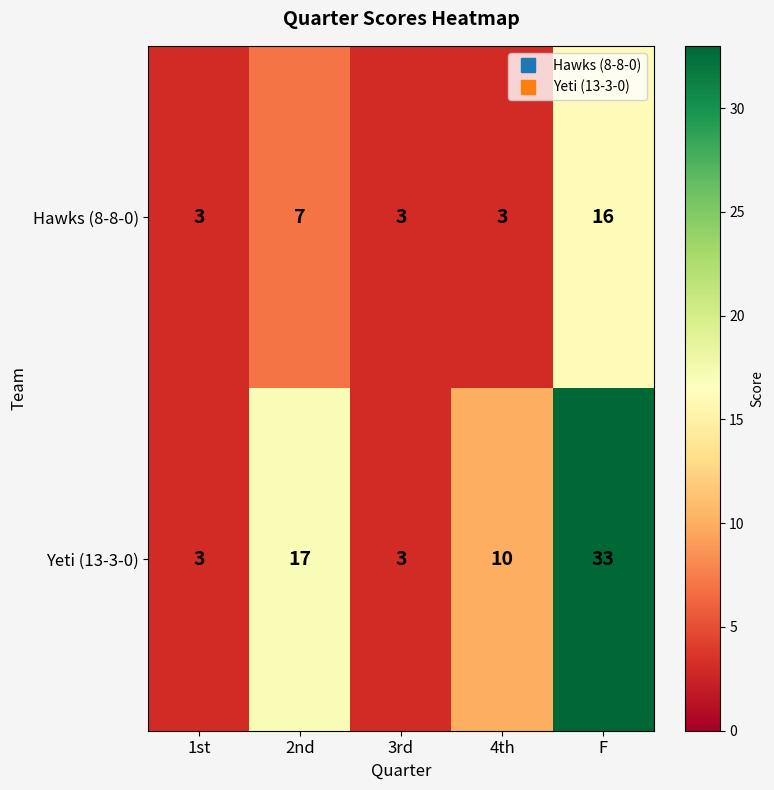

Which series has the widest spread of values?

Yeti (13-3-0)